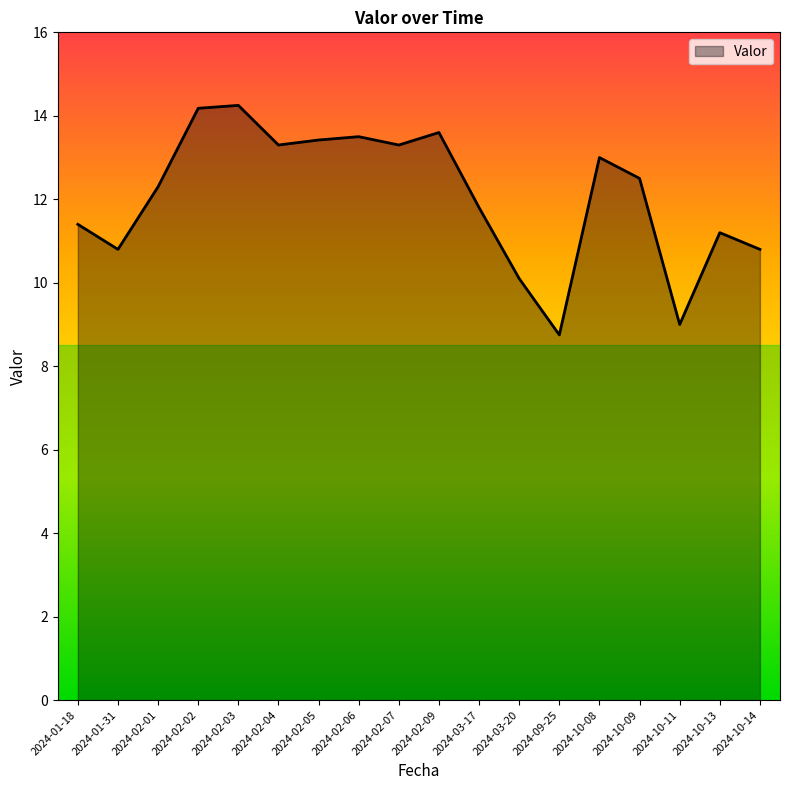

What is the minimum value shown in the chart?

8.8